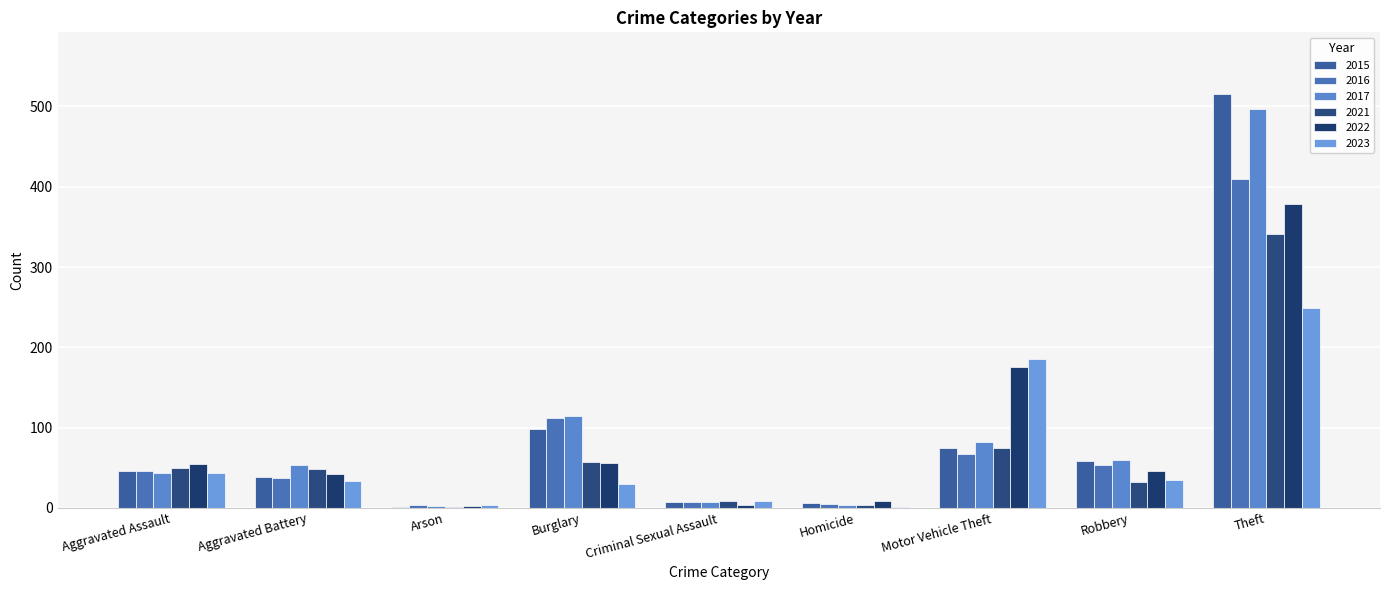

True or false: 2021 has a value of 4 at Homicide.

True